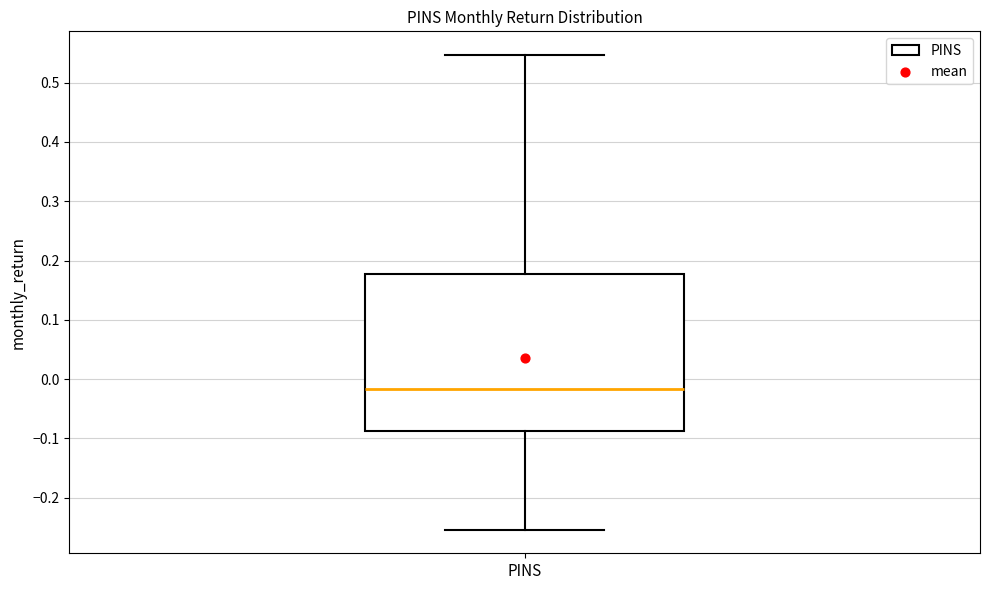

Transcribe this box plot: give where the median line is, the range the box spans, and where the two whiskers end, as read against the y-axis. The values are not printed on the chart, so give them approximately, as read against the axis.

median -0.02, box -0.09 to 0.18, whiskers -0.25 to 0.55